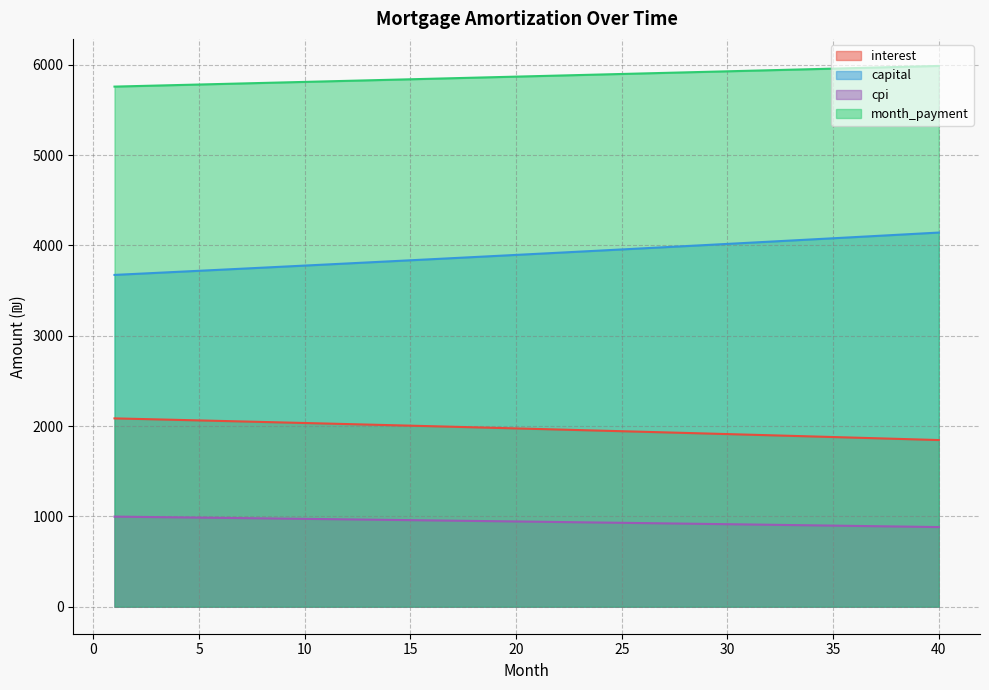

What is the value of the month_payment point at the 28th from the left?

5917.2